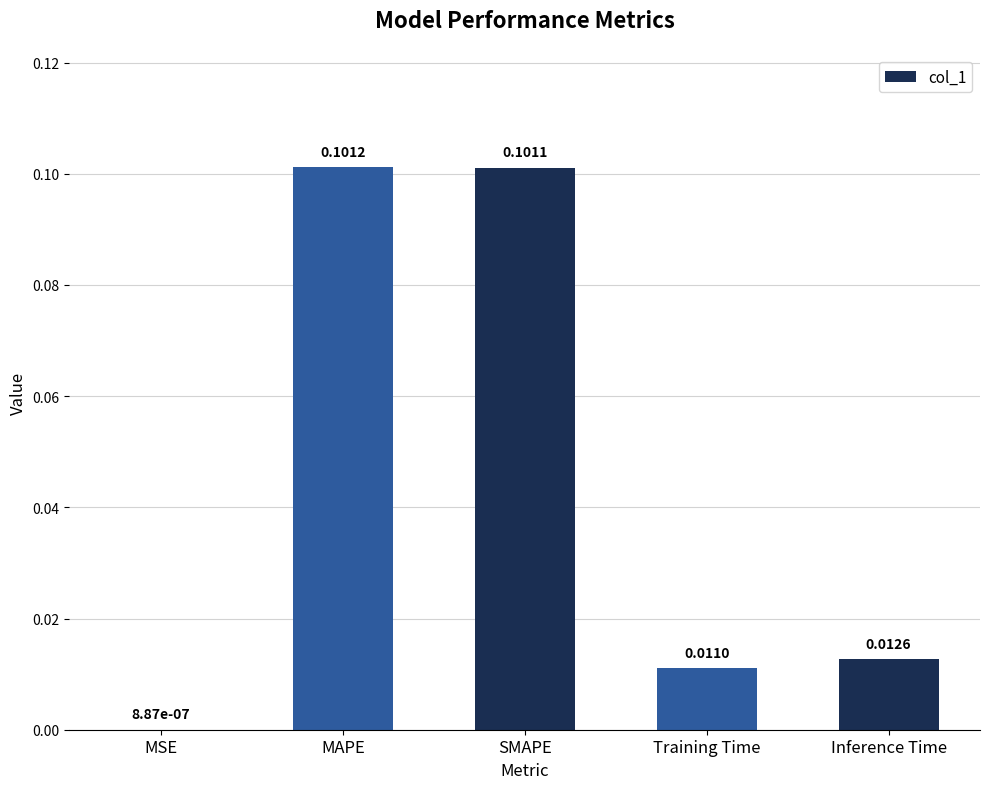

At which label is the value closest to 0?

MSE